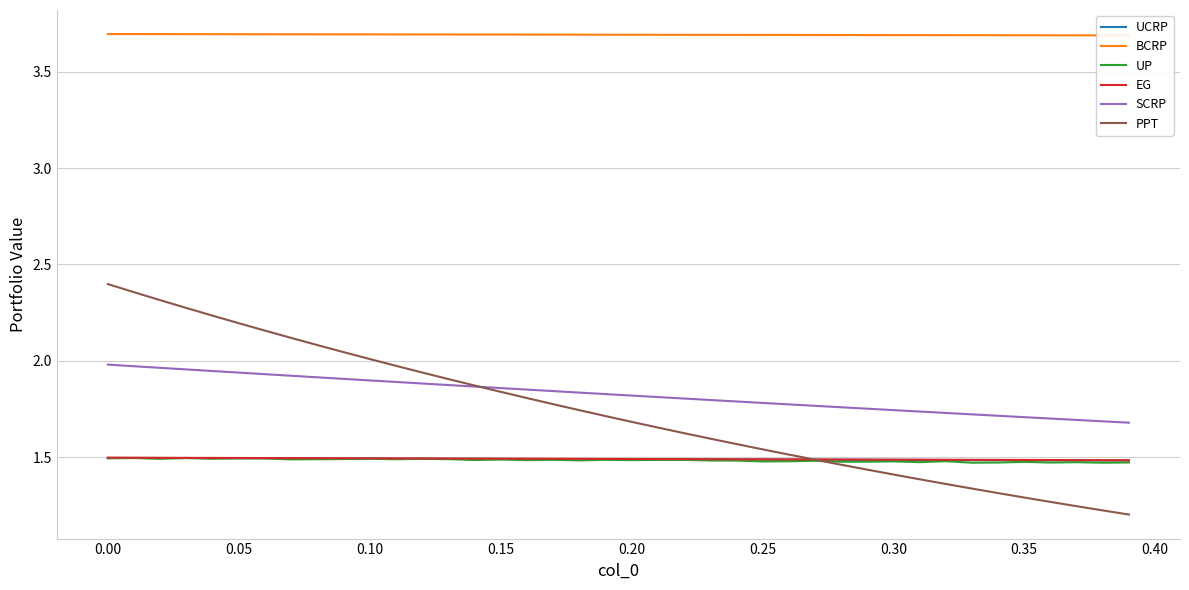

True or false: UP and SCRP cross at least once.

False